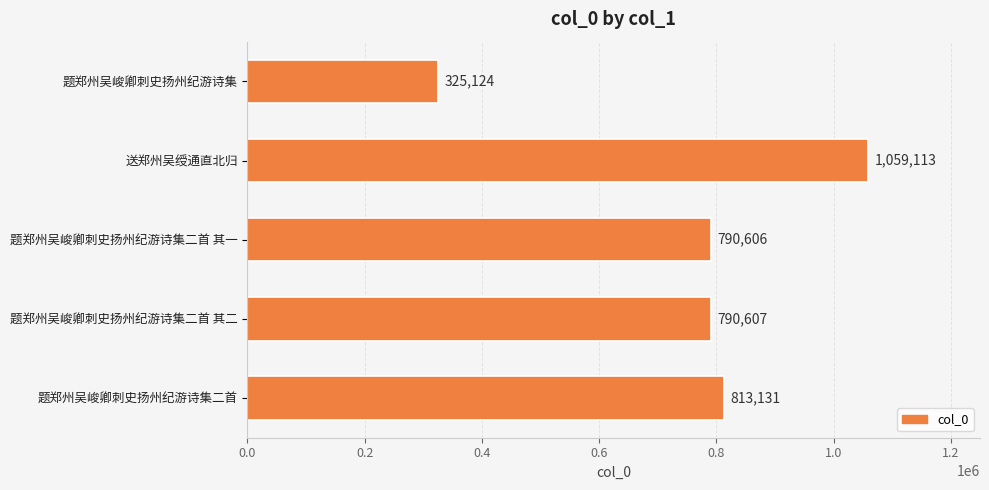

List the labels in order of value, smallest first.

题郑州吴峻卿刺史扬州纪游诗集, 题郑州吴峻卿刺史扬州纪游诗集二首 其一, 题郑州吴峻卿刺史扬州纪游诗集二首 其二, 题郑州吴峻卿刺史扬州纪游诗集二首, 送郑州吴绶通直北归